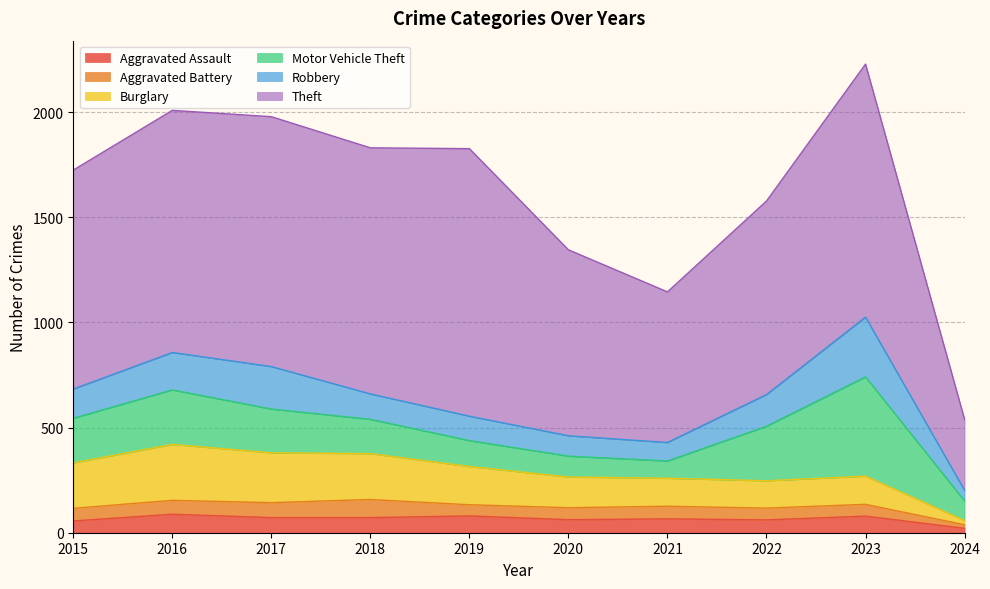

What is the sum of the Motor Vehicle Theft values at 2016 and 2017?

467